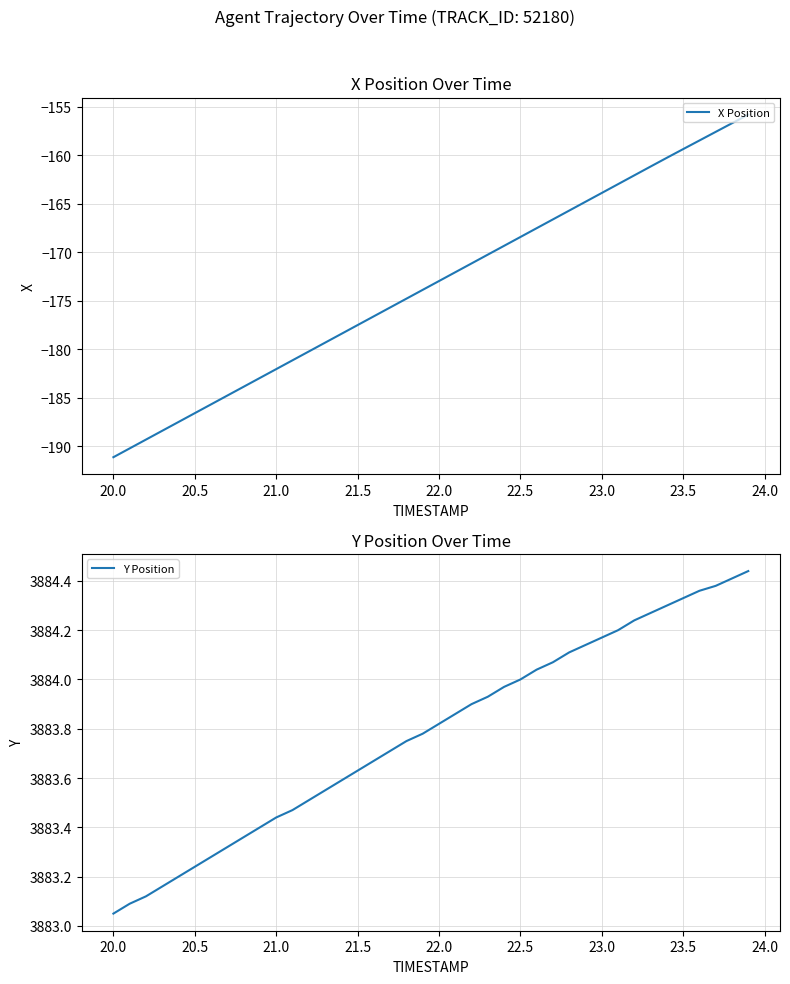

What are all the series names shown in the legend?

X Position, Y Position